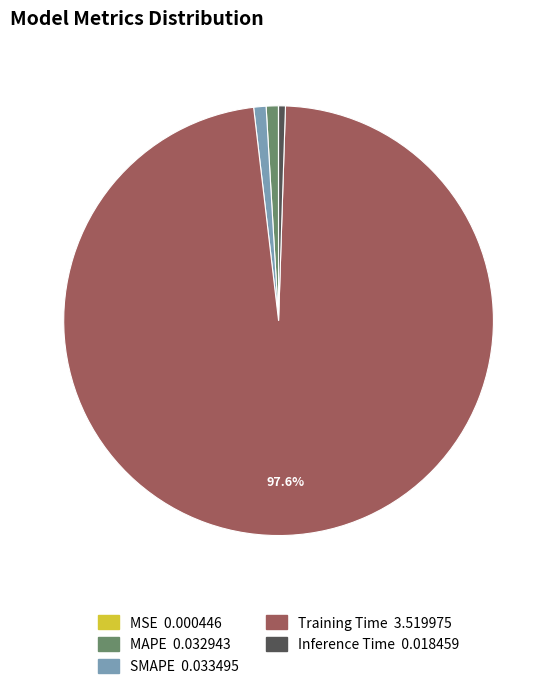

Is there any slice that represents more than half of the pie?

Yes